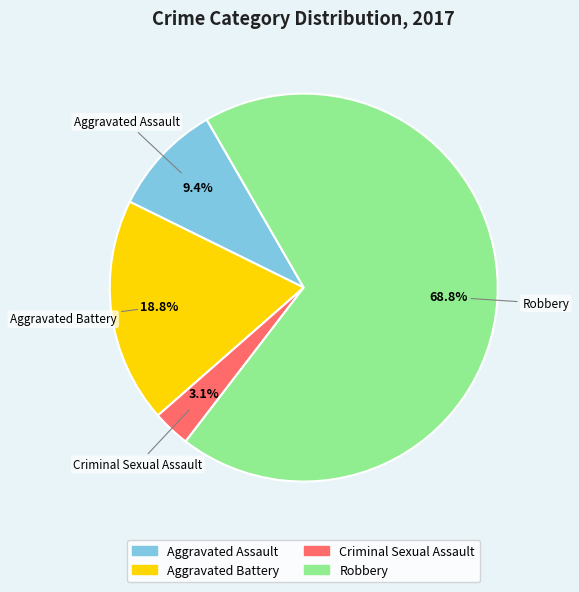

How many segments does this pie chart have?

4